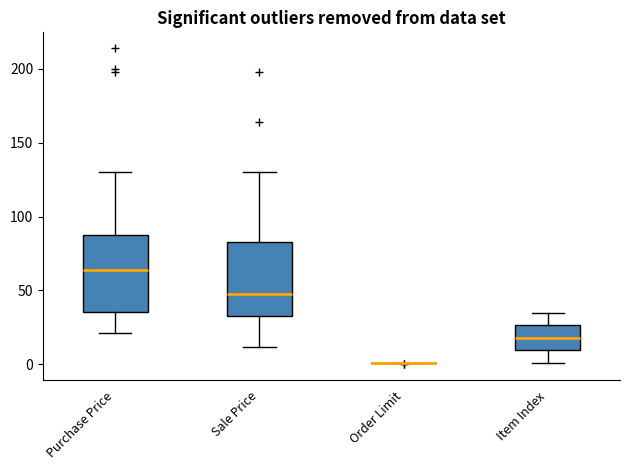

Reading left to right, transcribe this box plot: for each box, give where its median line is, the range the box spans, and where its two whiskers end, as read against the y-axis. The values are not printed on the chart, so give them approximately, as read against the axis.

Purchase Price: median 65, box 35 to 90, whiskers 20 to 130
Sale Price: median 50, box 35 to 85, whiskers 10 to 130
Order Limit: box collapsed to a line at 0, whiskers 0 to 0
Item Index: median 20, box 10 to 25, whiskers 0 to 35